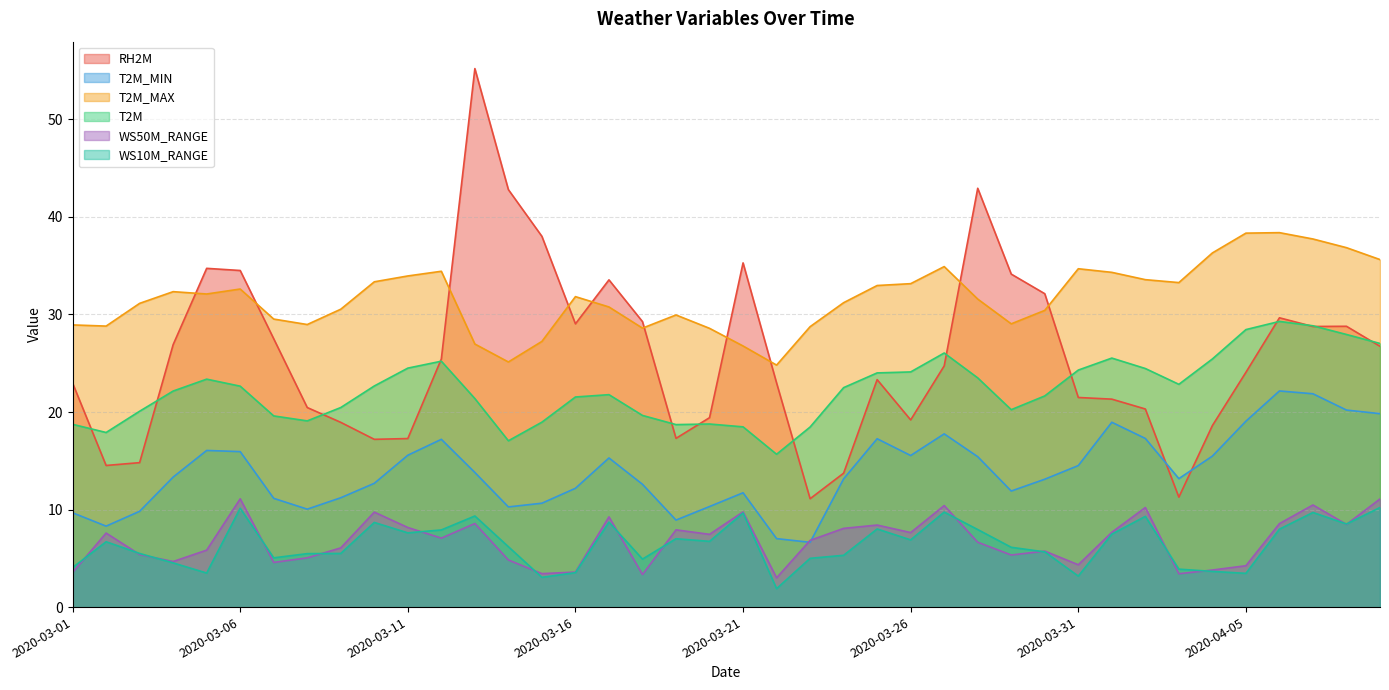

What is the smallest value displayed?

1.9